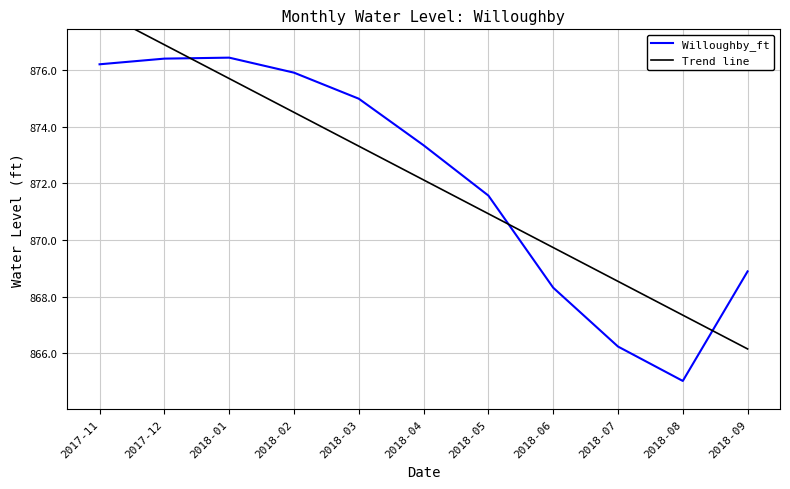

What are all the series names shown in the legend?

Willoughby_ft, Trend line